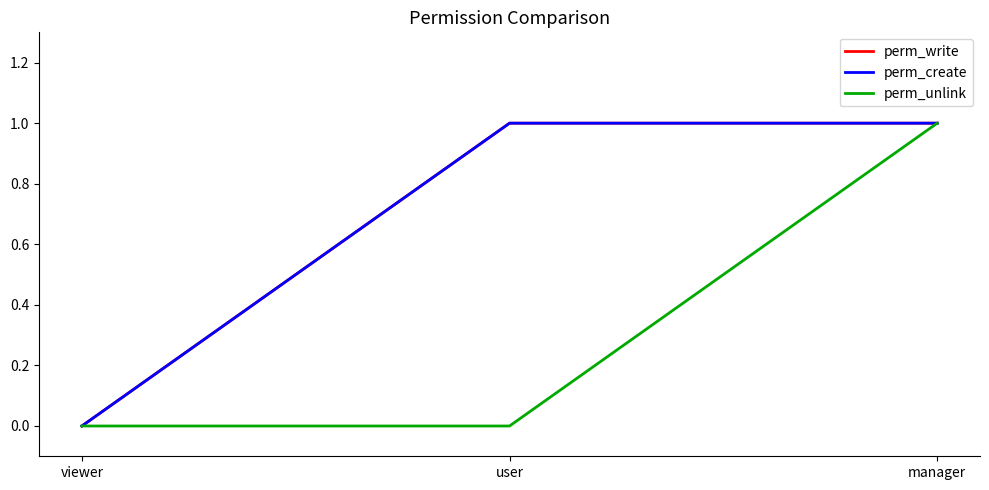

Reading left to right, what are all the values shown in this chart?

perm_write: 0	1	1
perm_create: 0	1	1
perm_unlink: 0	0	1